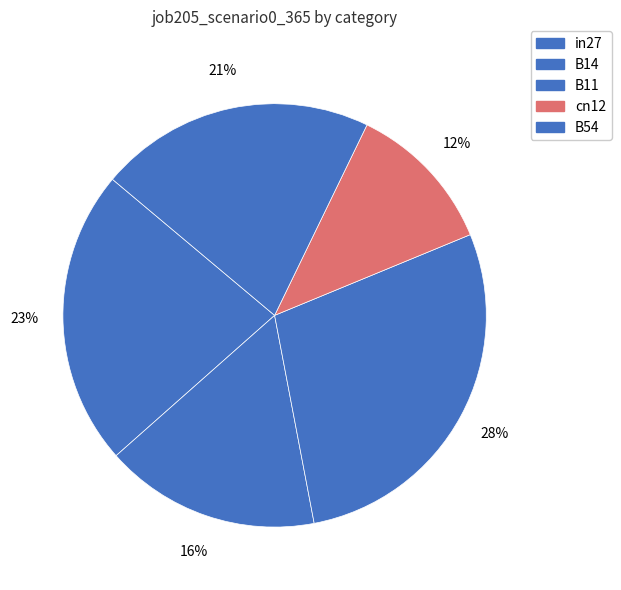

What percentage do B11 and B14 together represent?

44.7%